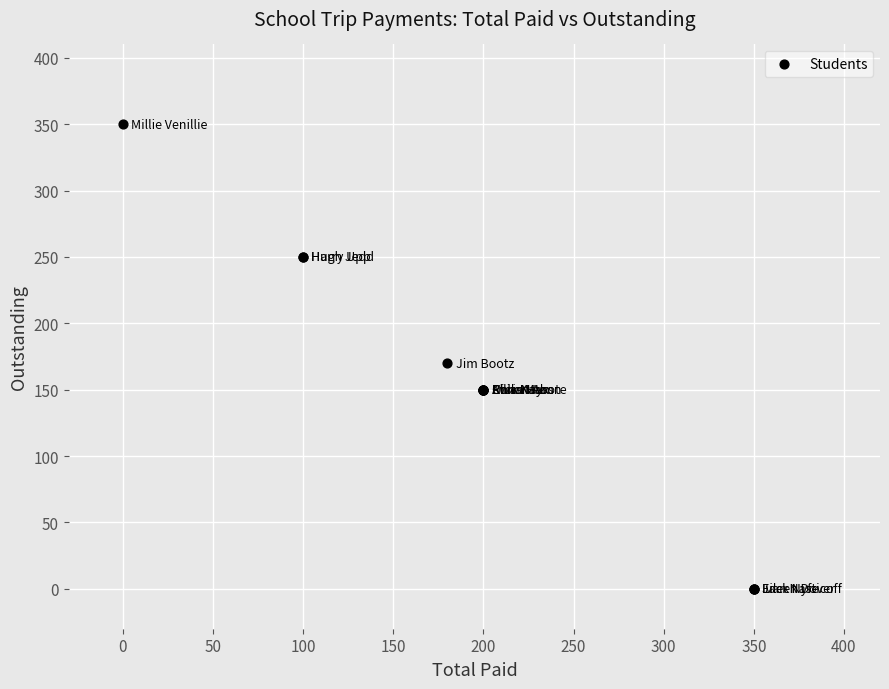

What Y value in the scatter plot is closest to 175?

170